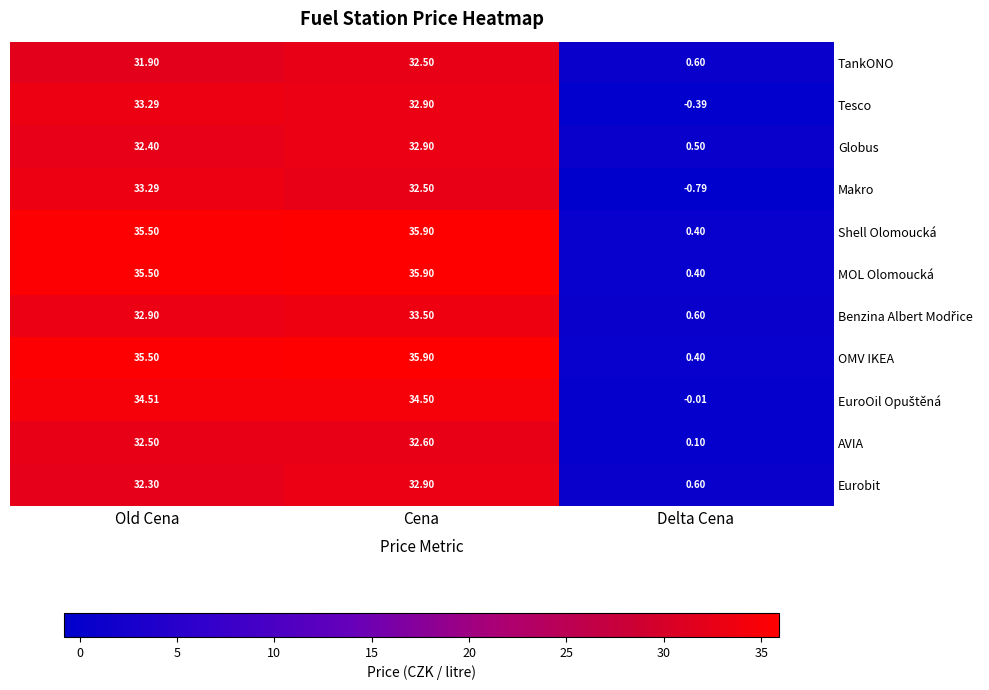

At which category is the sum across all series the highest?

Cena